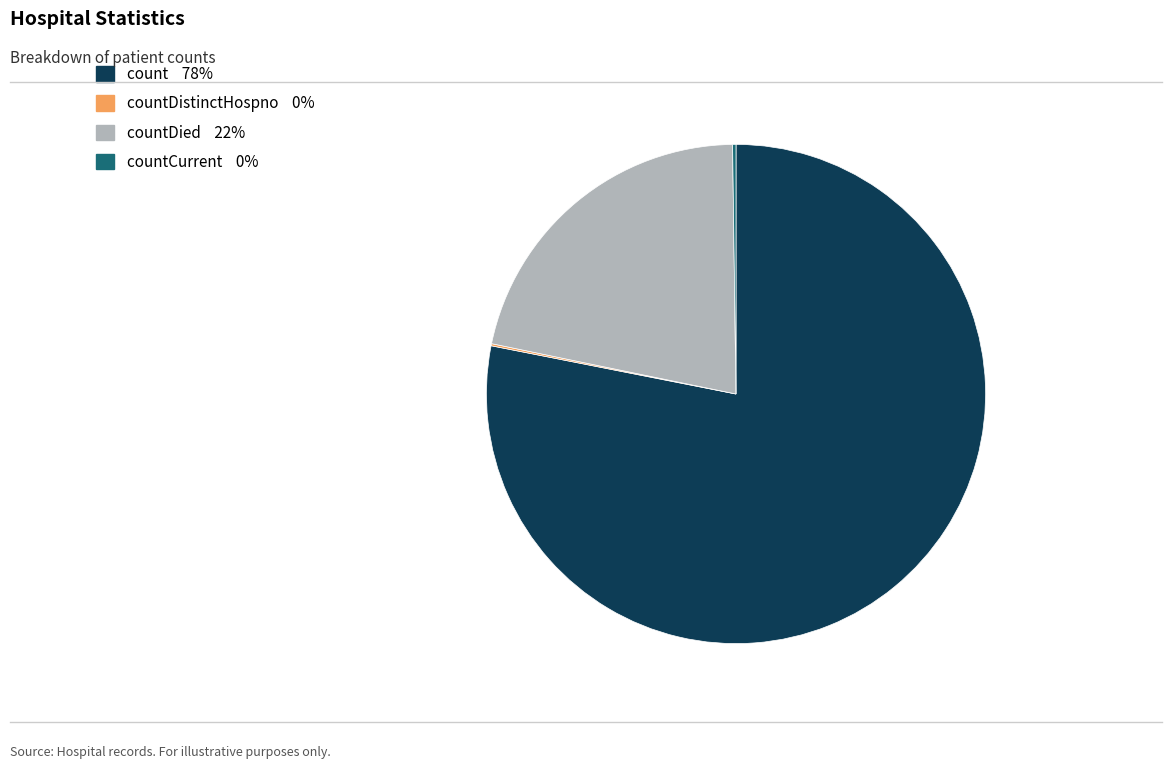

Does any single category account for the majority?

Yes